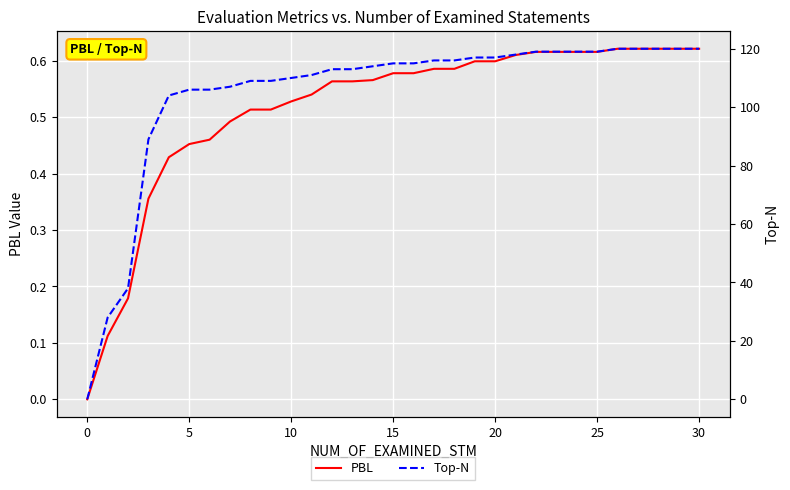

At which label does Top-N reach its peak?

26